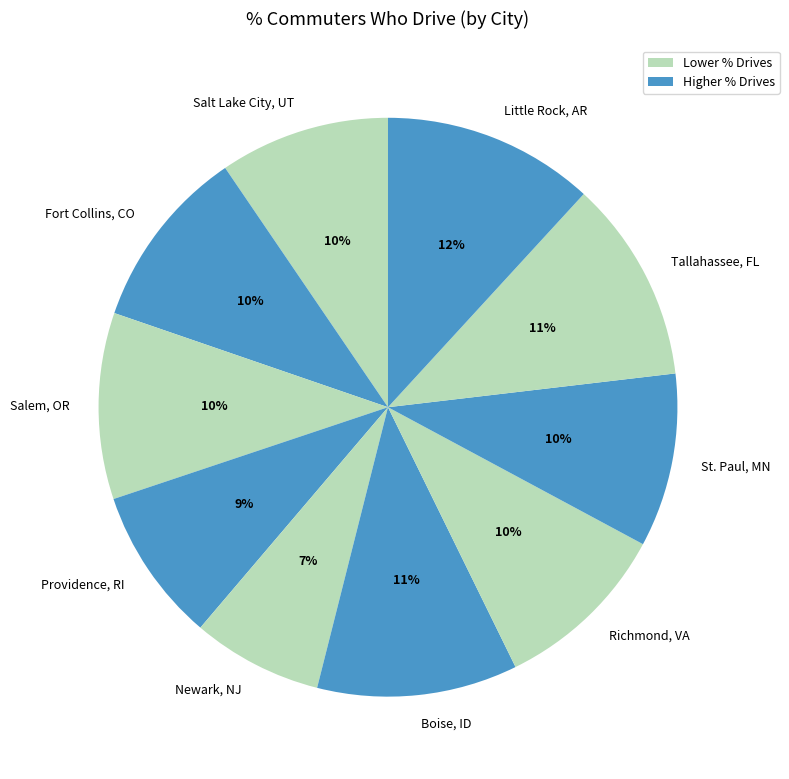

Do Fort Collins, CO and Salem, OR together represent more than half of the pie?

No